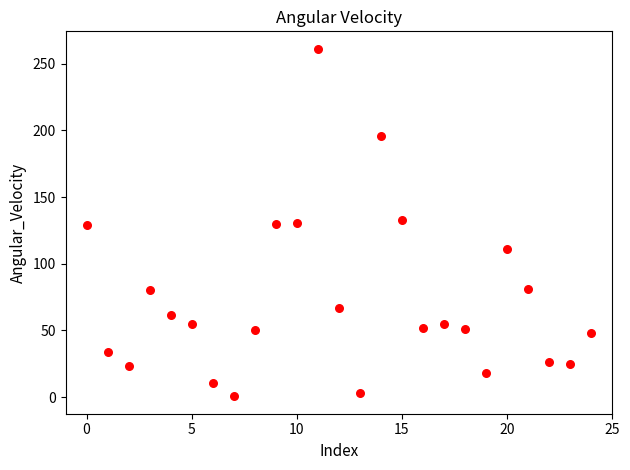

What is the range of Y values (max minus min)?

260.9